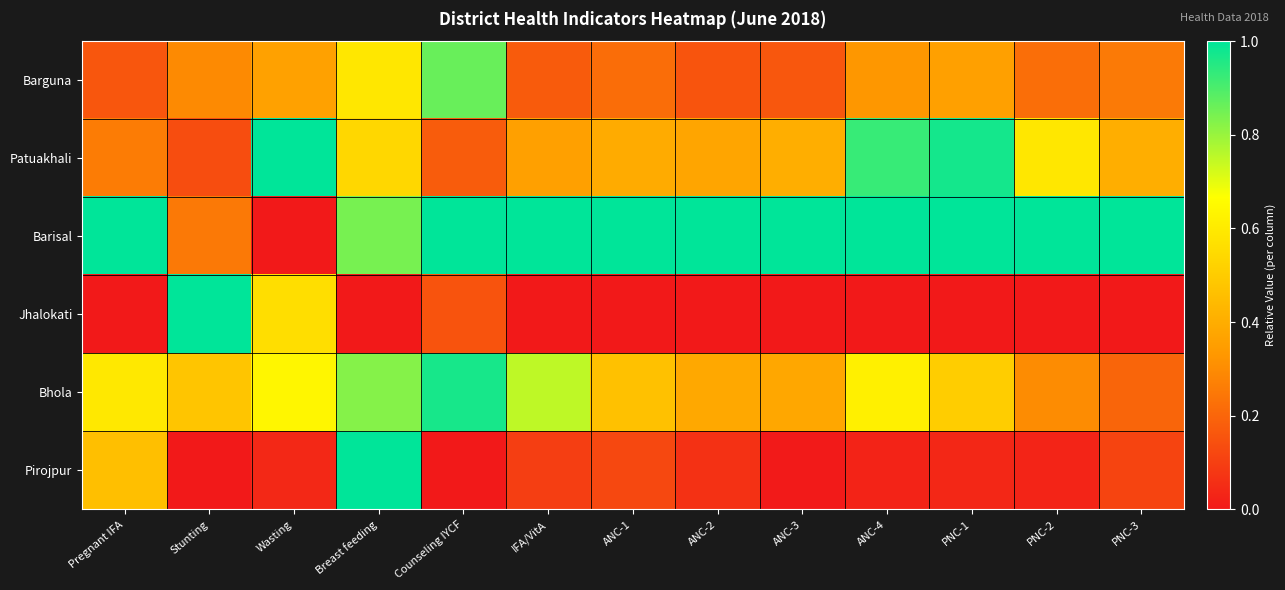

What is the greatest value displayed?

1.0